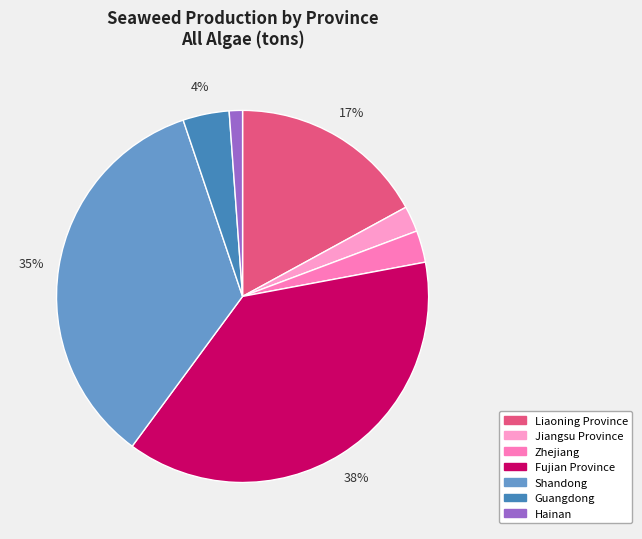

To the nearest percent, what percentage of the pie is Jiangsu Province?

2%